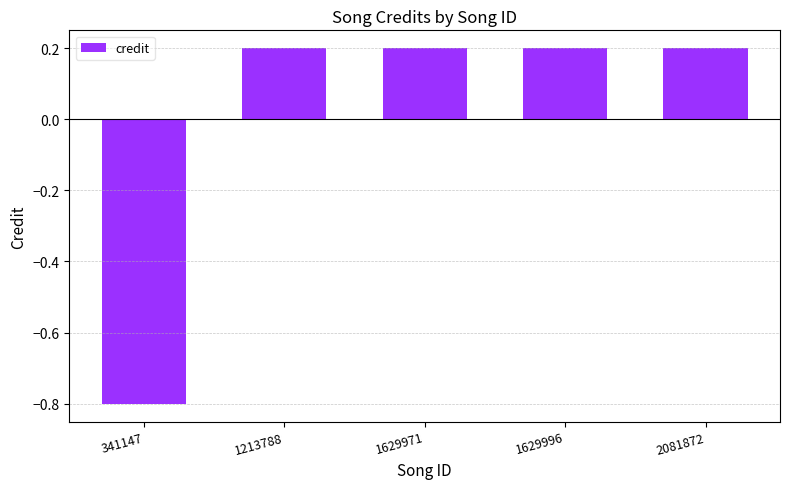

What is the approximate value at 1629971?

0.2